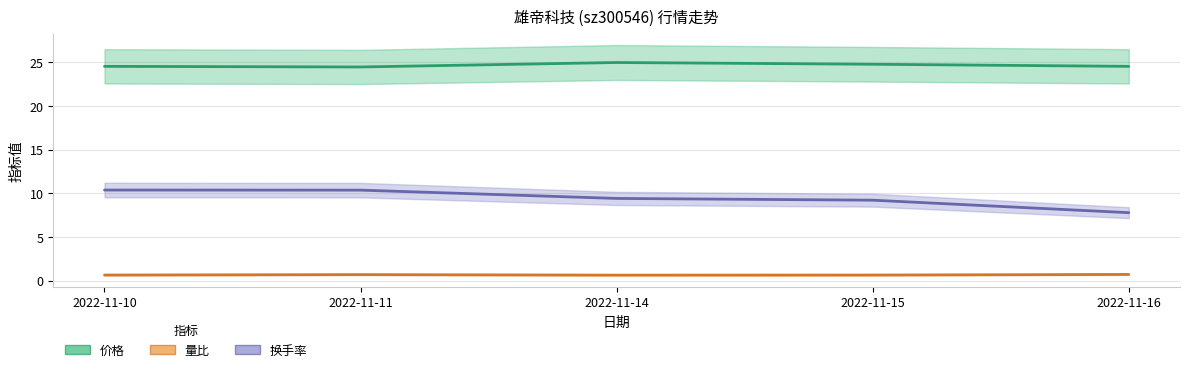

Where is 价格 nearest to the value 24?

2022-11-11